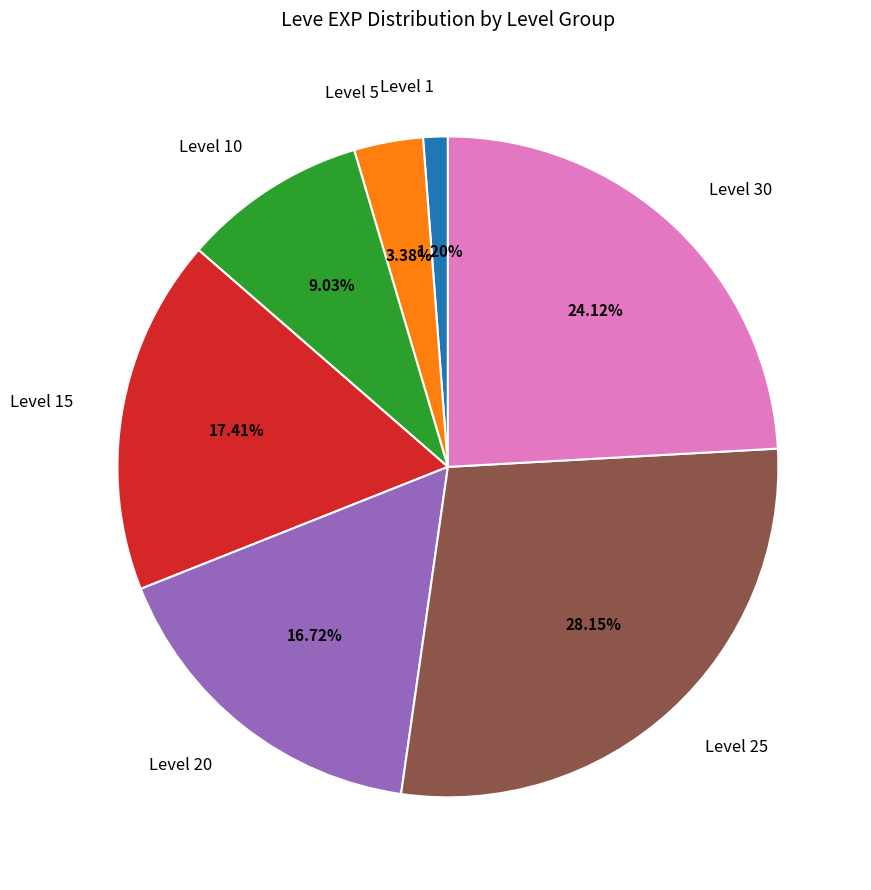

Rank the categories by value from highest to lowest.

Level 25, Level 30, Level 15, Level 20, Level 10, Level 5, Level 1